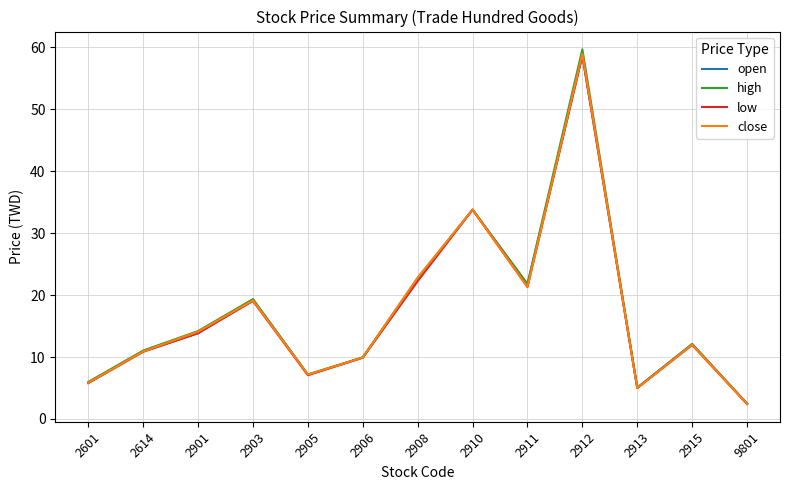

List the labels in order of close value, largest first.

2912, 2910, 2908, 2911, 2903, 2901, 2915, 2614, 2906, 2905, 2601, 2913, 9801